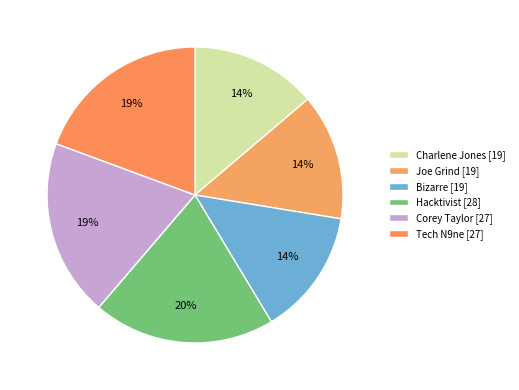

Count the number of slices in the pie.

6